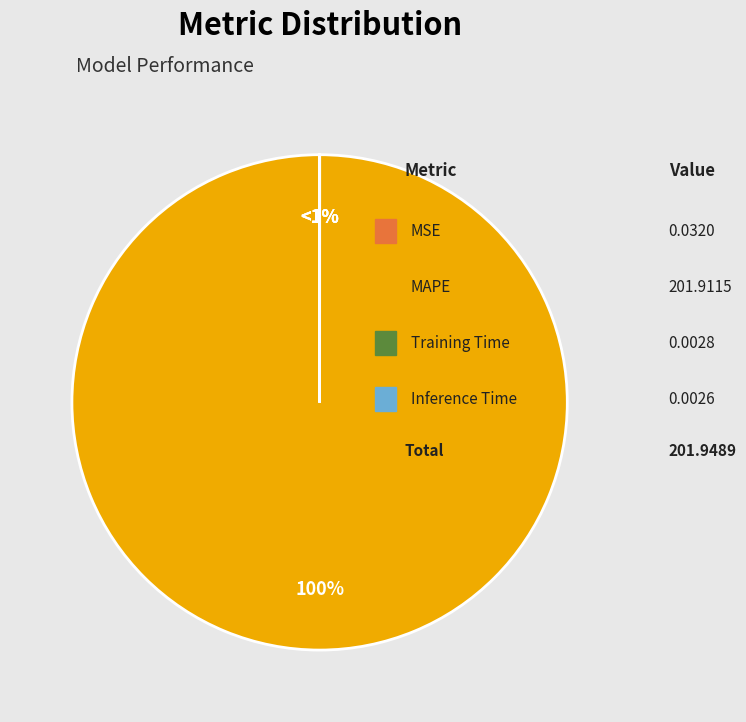

What is the total percentage of MAPE and Inference Time?

100.0%